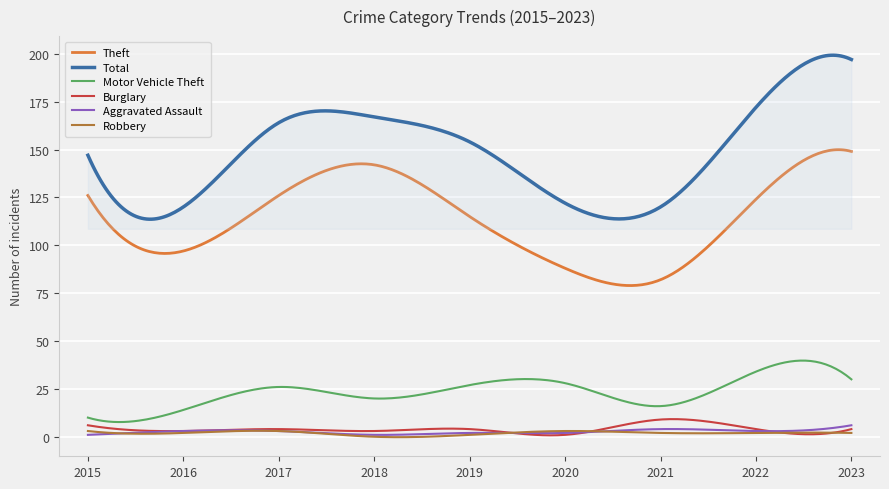

Which series has the largest range (max minus min)?

Total